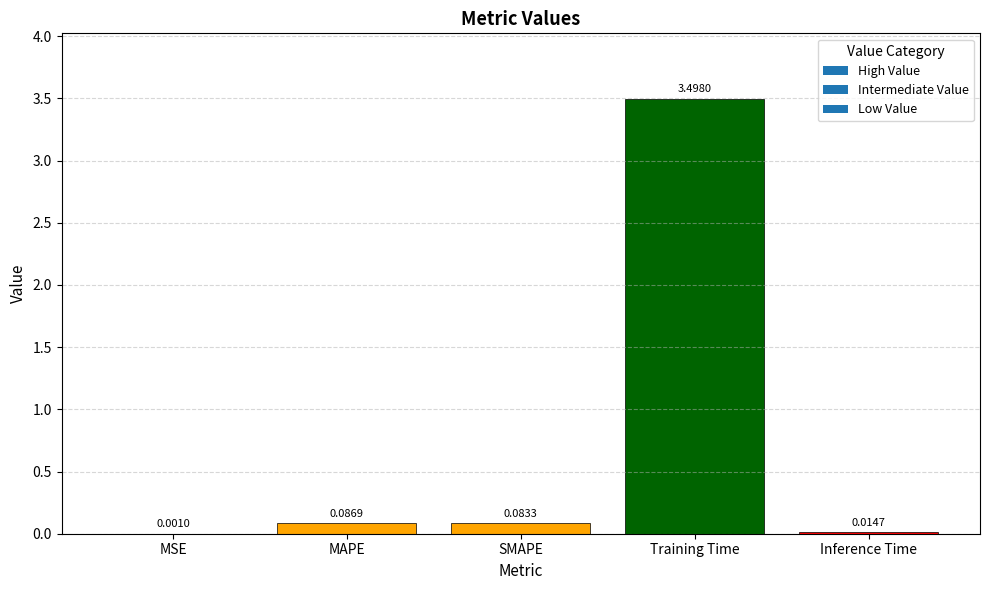

The value at Inference Time is 0.0. True or false?

True